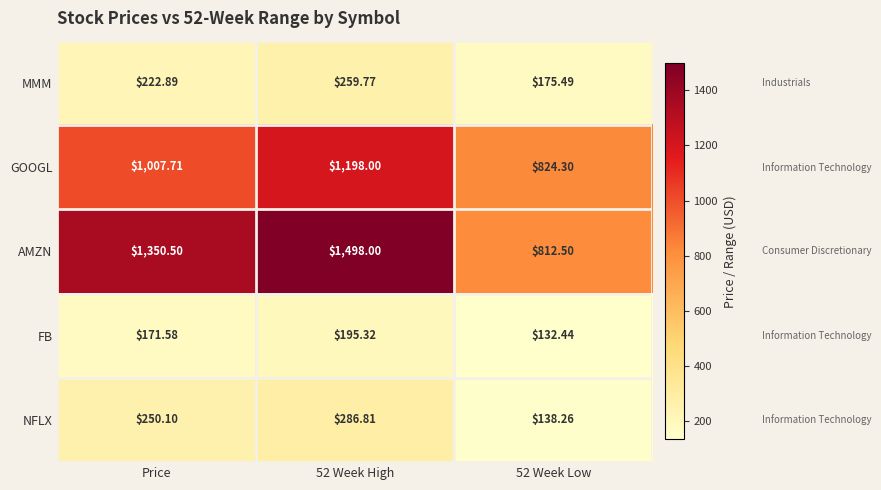

List the series in order of their peak value, highest first.

AMZN, GOOGL, NFLX, MMM, FB